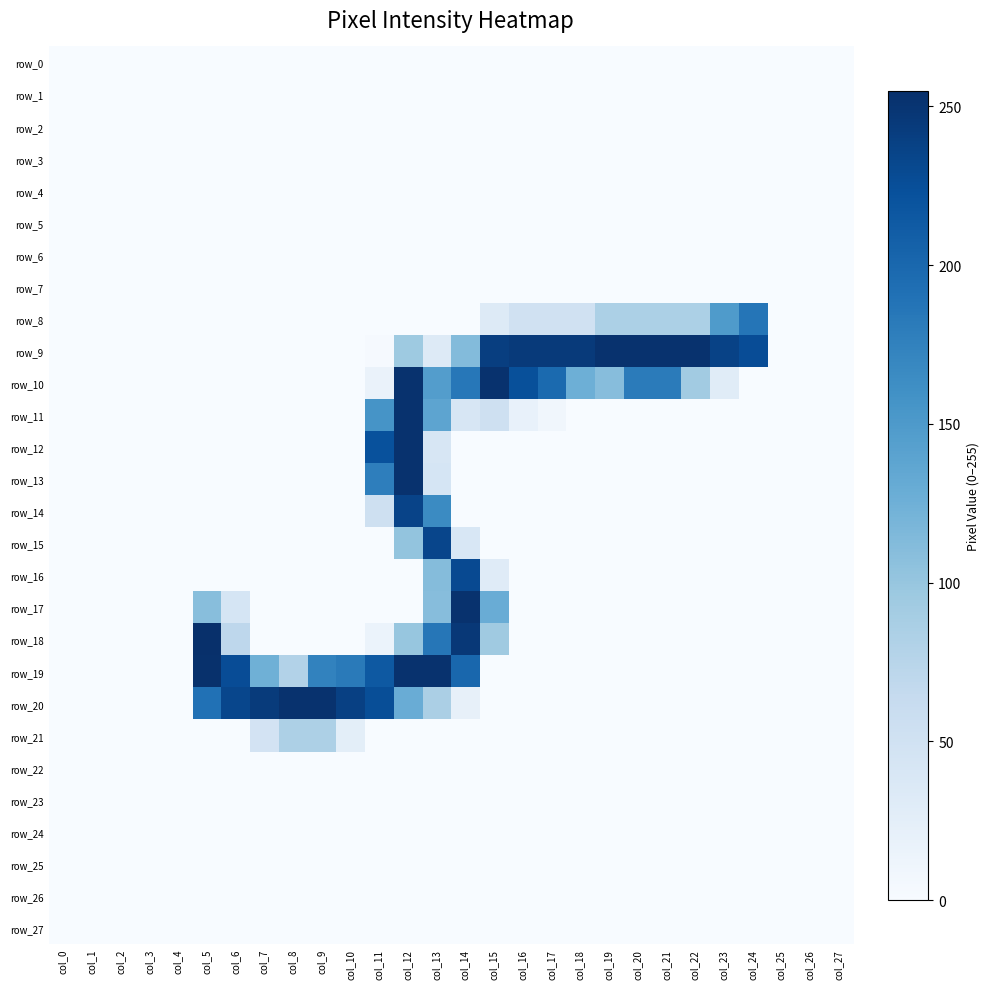

Which has a higher value, col_4 or col_10?

col_4